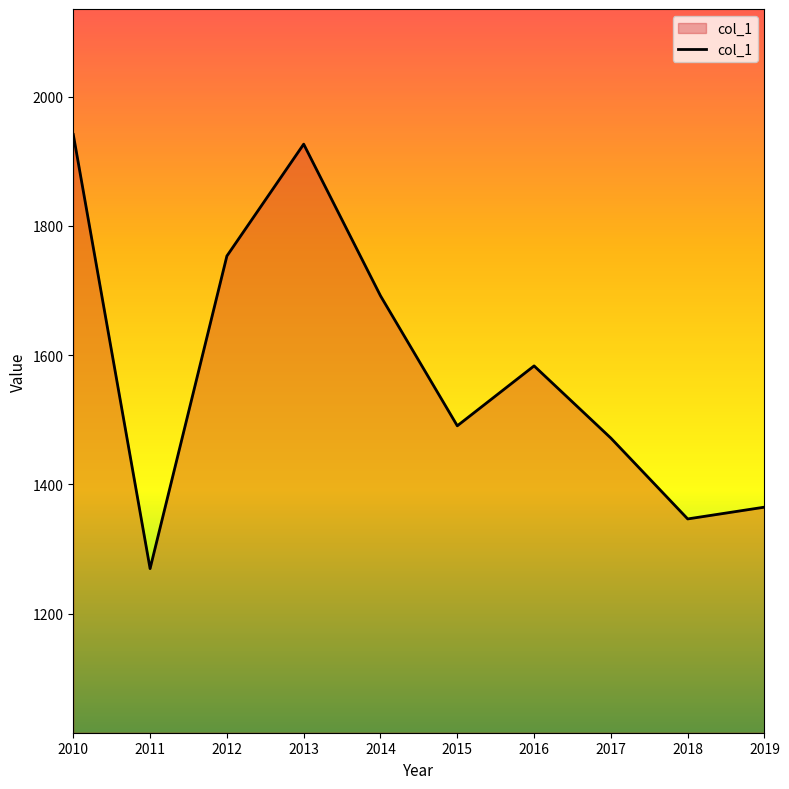

At which label is the value closest to 1605?

2016